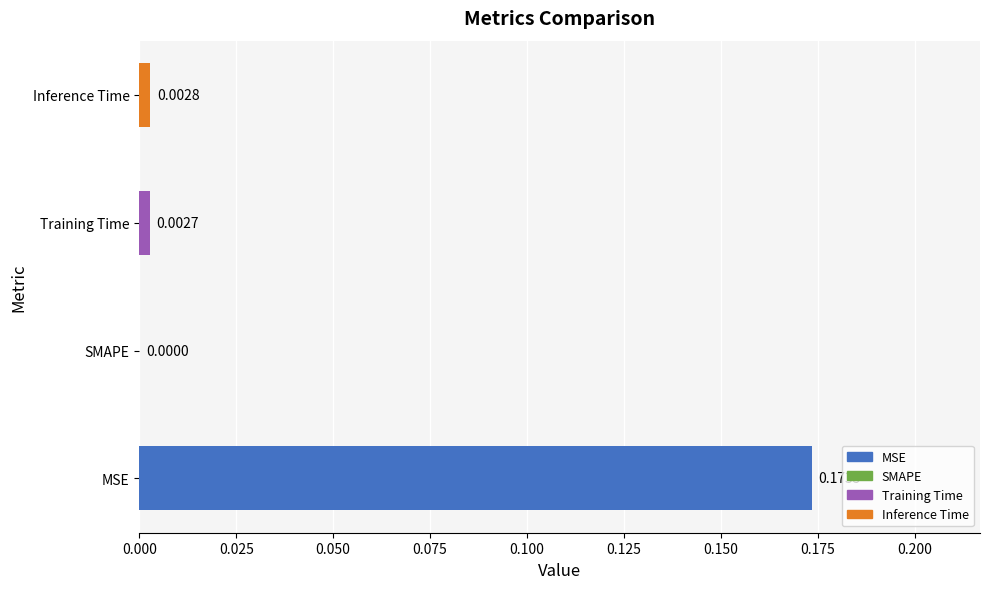

Which label corresponds to the largest value in the chart?

MSE